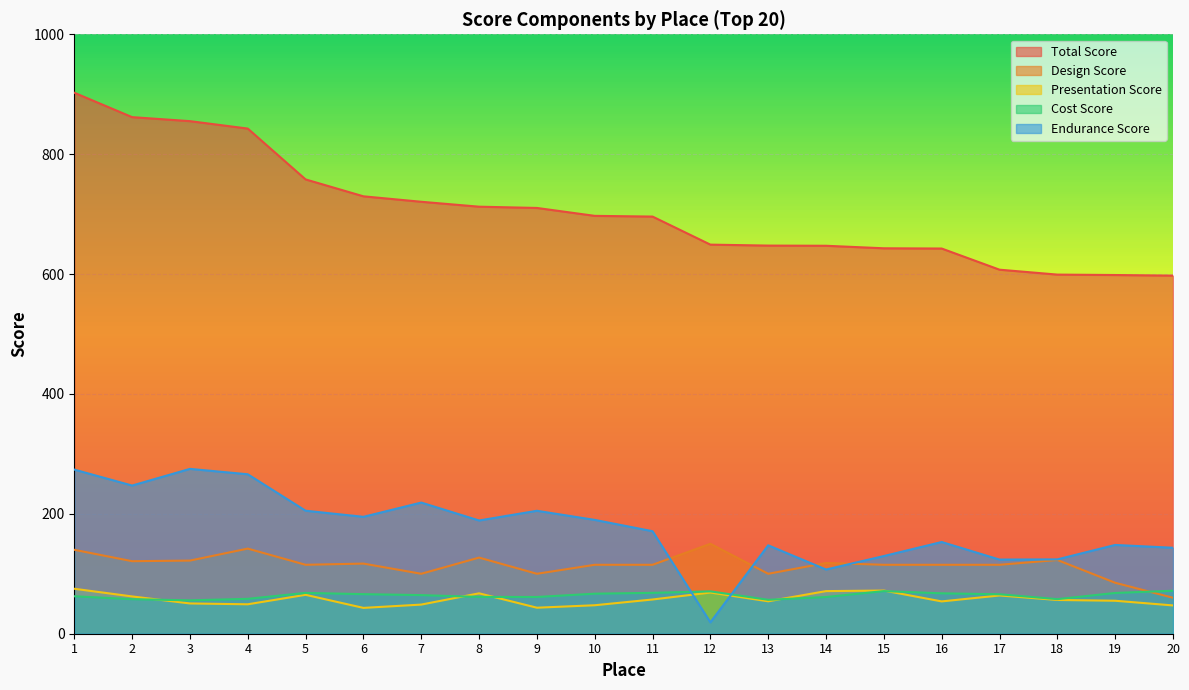

Between 1 and 11, which is larger?

1